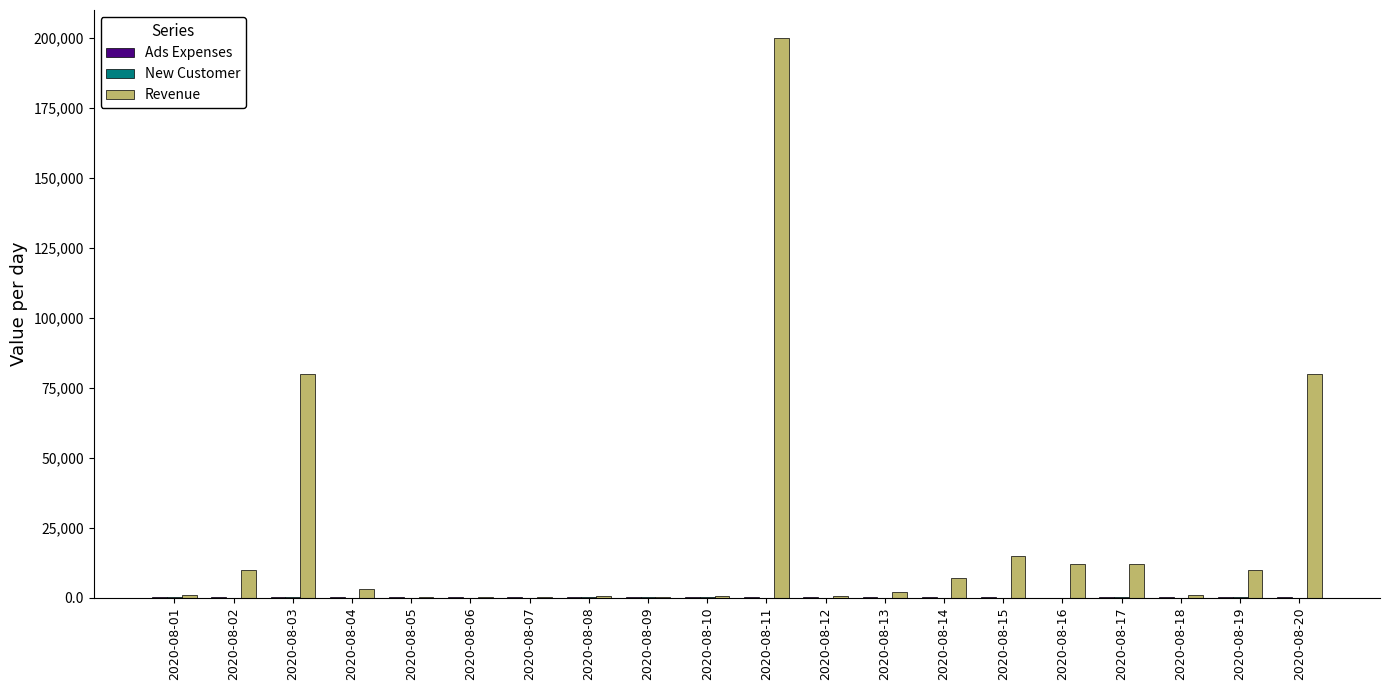

Read the Revenue value at 2020-08-15.

15000.0